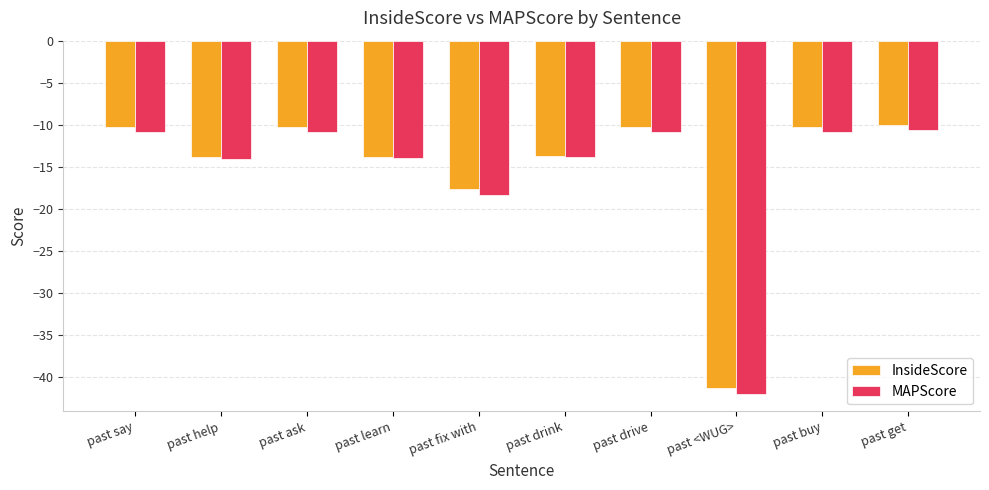

Which series has the largest range (max minus min)?

MAPScore